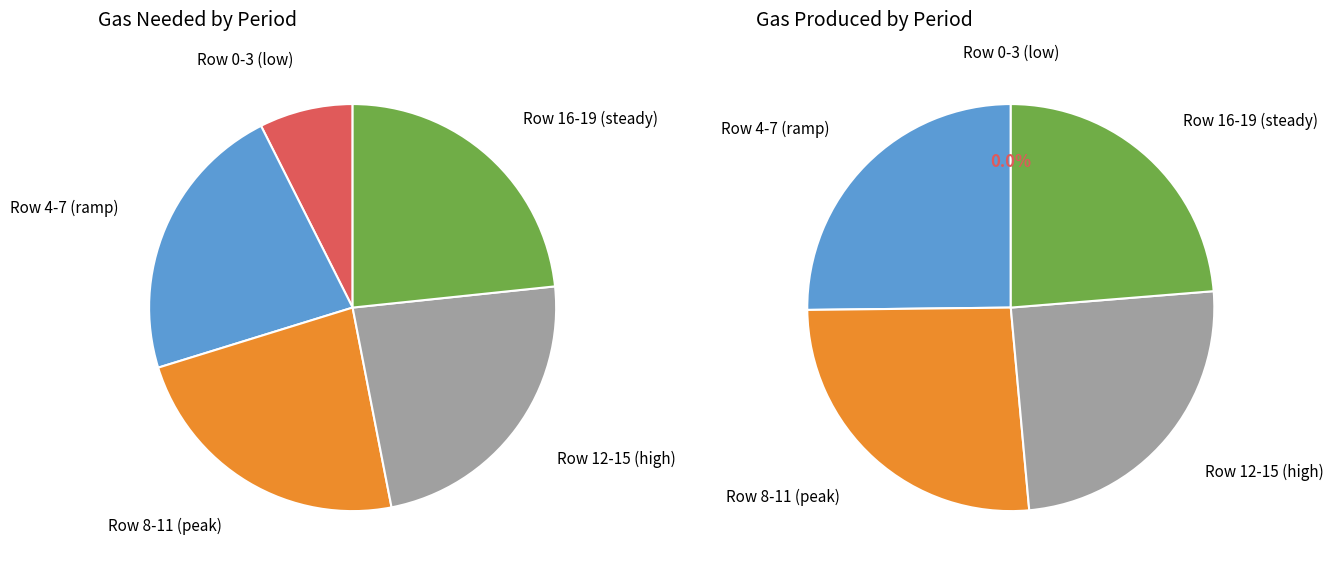

The 16 slice represents 1% of the pie. True or false?

False